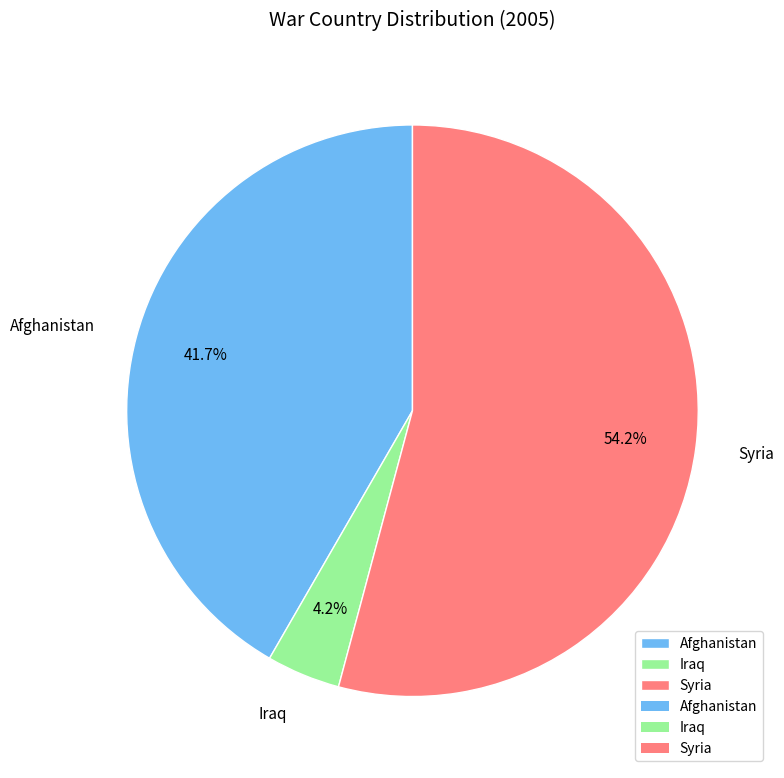

How many slices are in this pie chart?

3